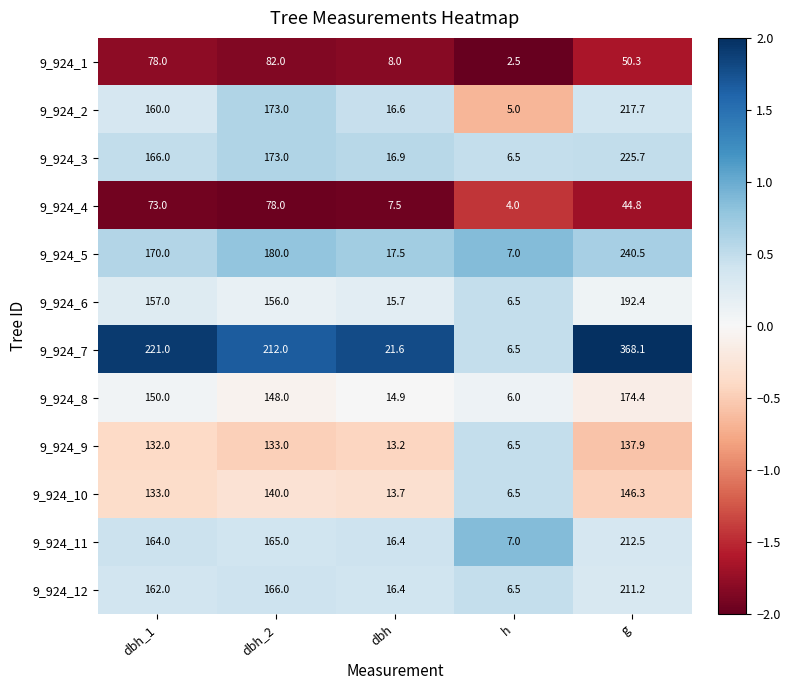

What is the difference between the maximum and minimum values in the 9_924_7 series?

361.6